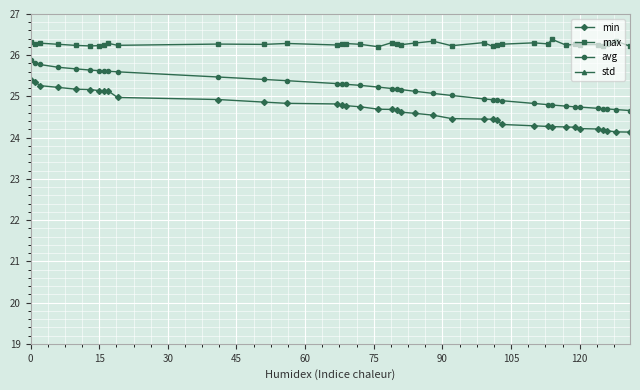

What is the difference between the maximum and second lowest values in the max series?

0.2